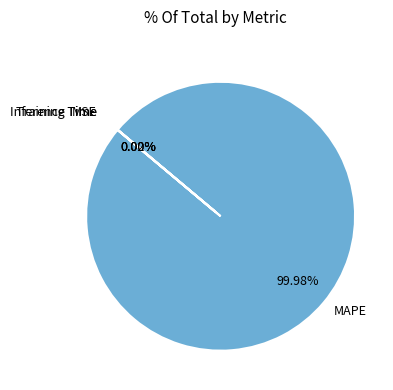

Is there a majority slice in this chart?

Yes